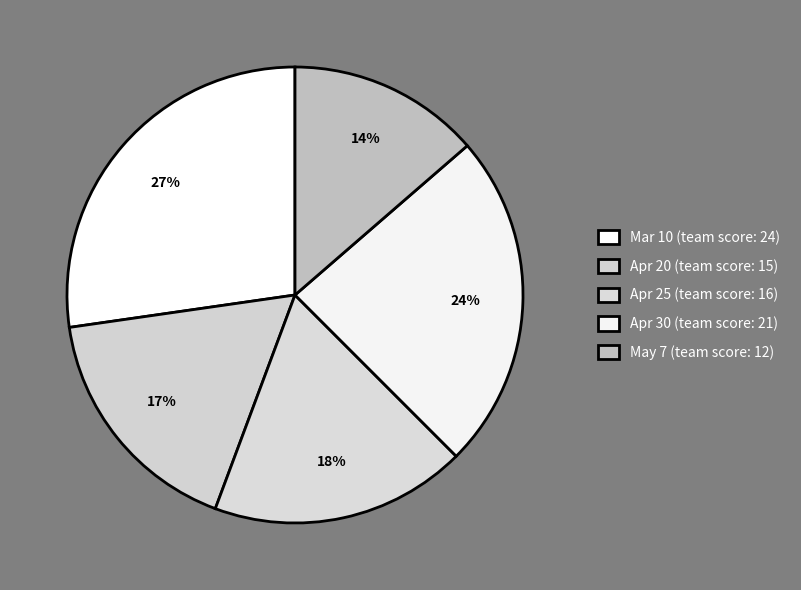

Is Mar 10 the majority of the pie?

No